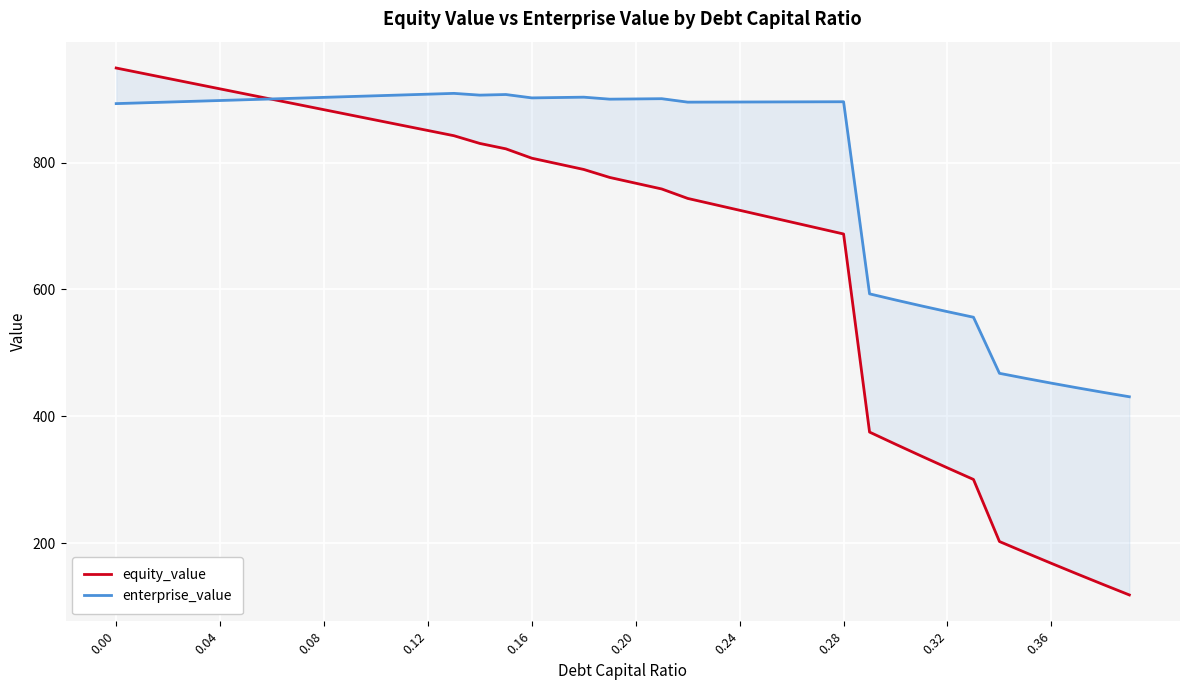

What is the average value of the equity_value series?

663.6